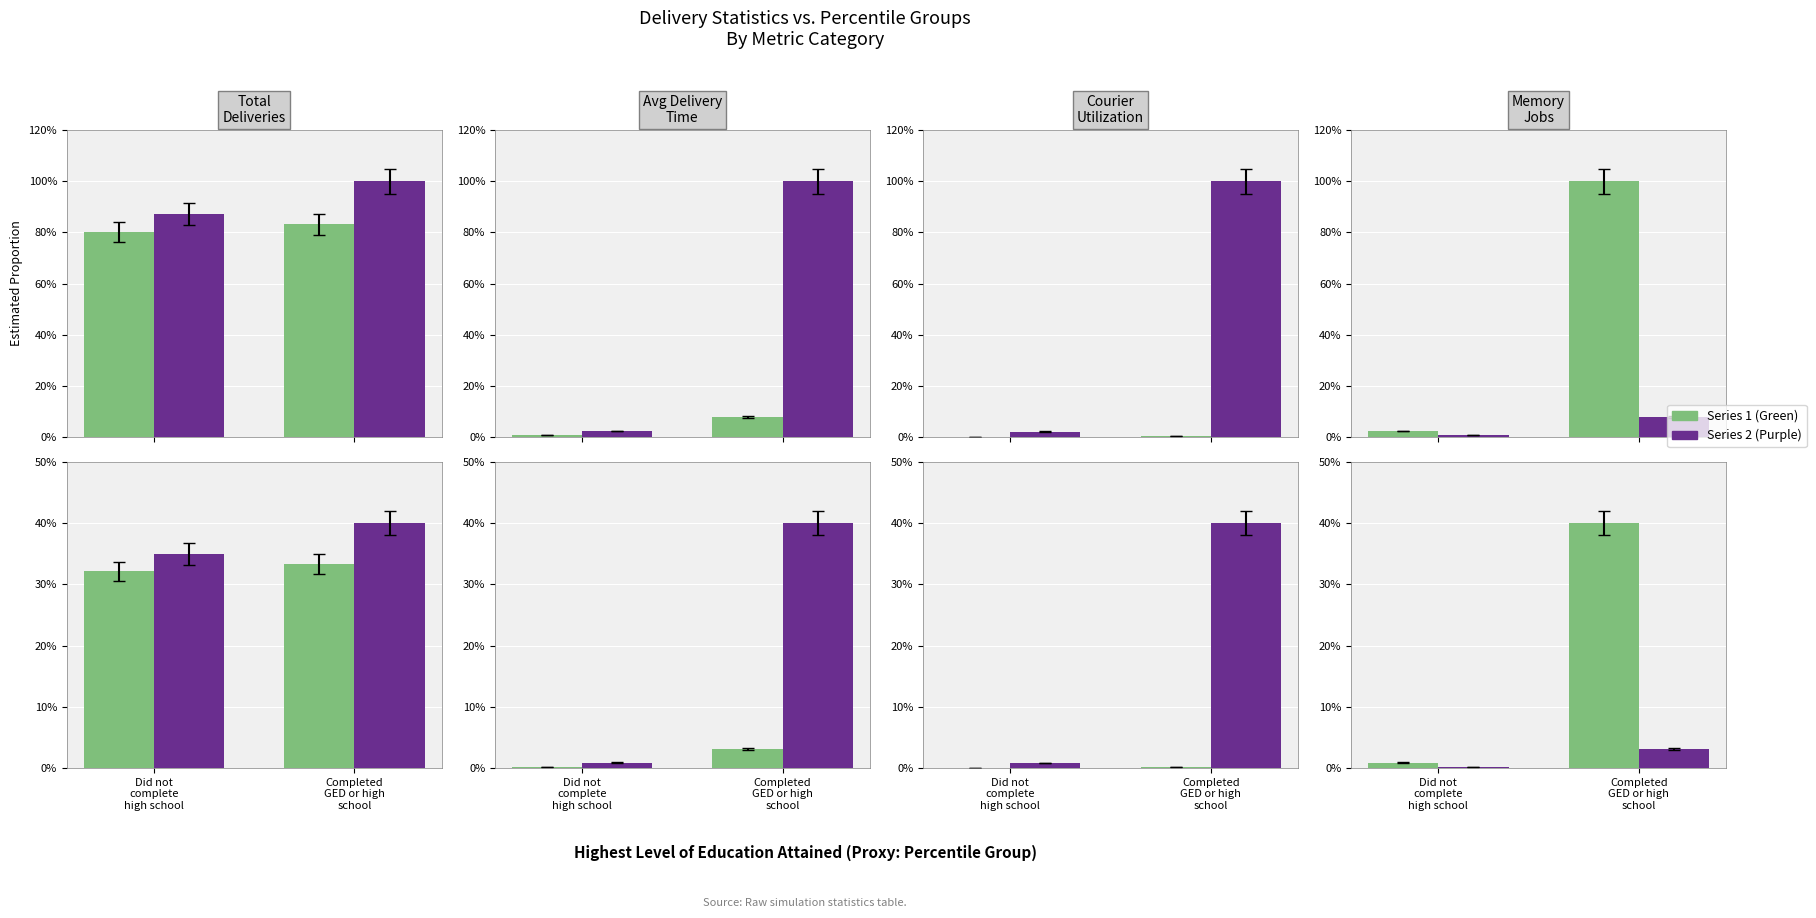

Between Did not
complete
high school and Completed
GED or high
school, which is larger?

Completed
GED or high
school